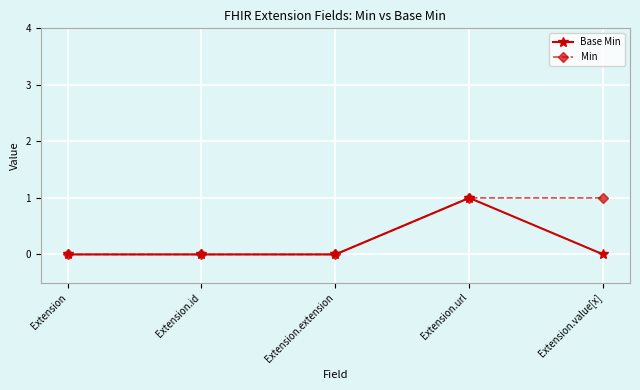

True or false: Min has a value of 0 at Extension.extension.

True